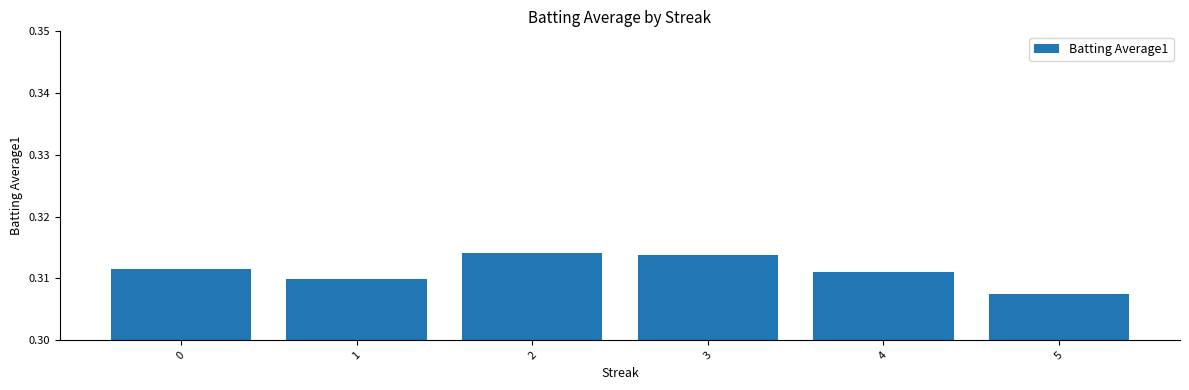

Which category has the lowest value across all series?

5